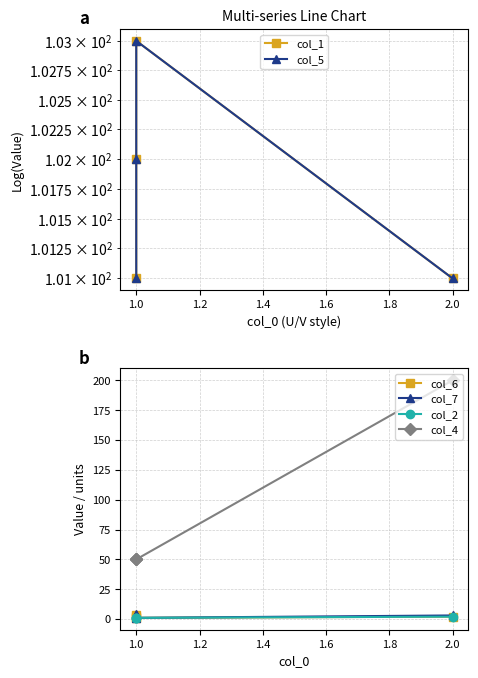

True or false: col_1 has a value of 102 at 1.0.

True